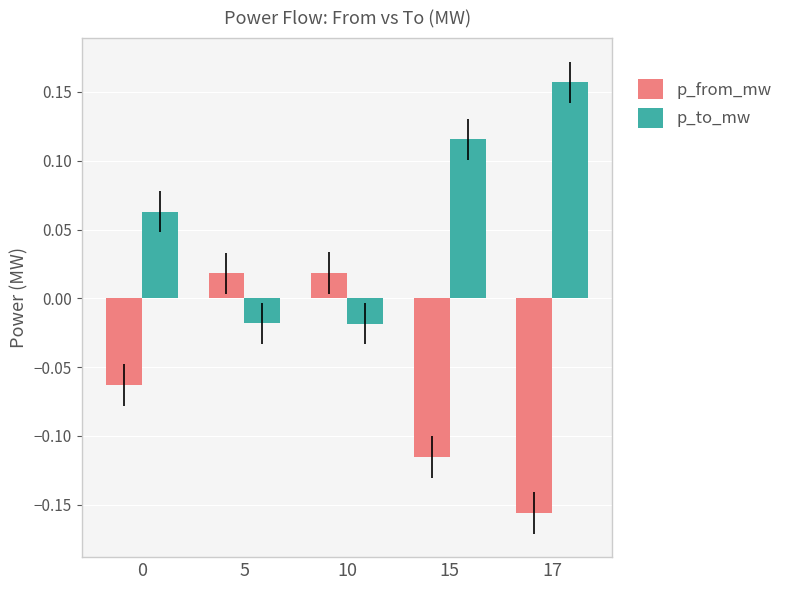

Which category has the highest value in the p_to_mw series?

17